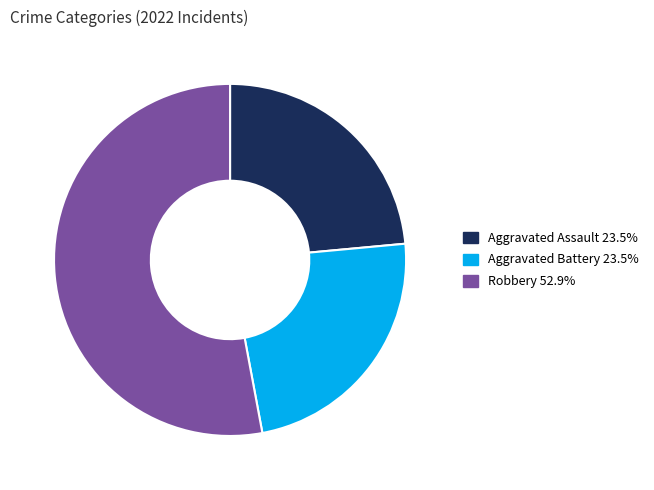

Is there any slice that represents more than half of the pie?

Yes